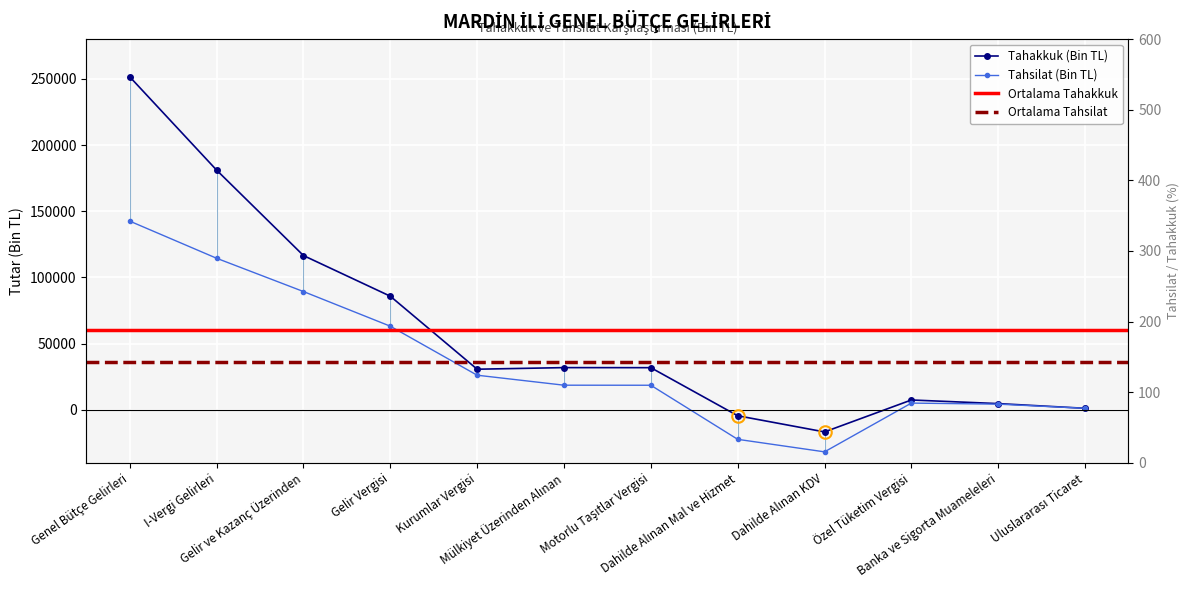

List the series in order of their peak value, lowest first.

Tahsilat (Bin TL), Tahakkuk (Bin TL)